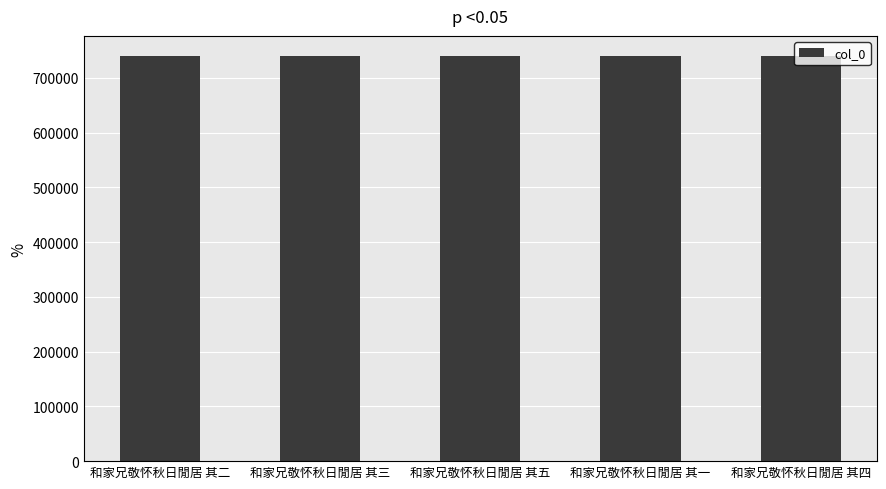

What is the average value?

739585